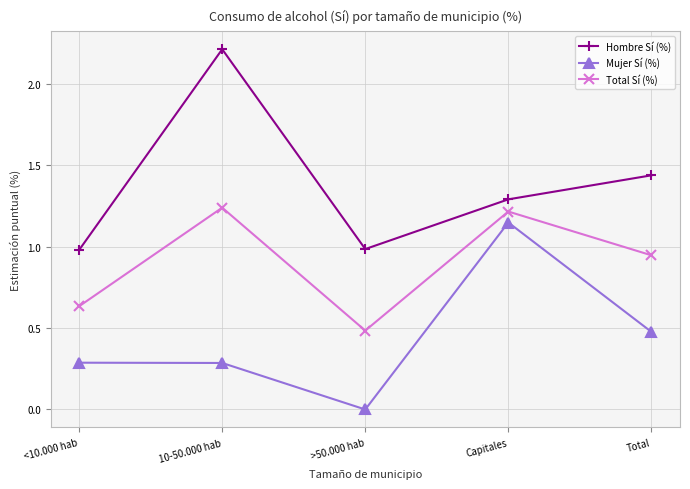

What is the greatest value displayed?

2.2